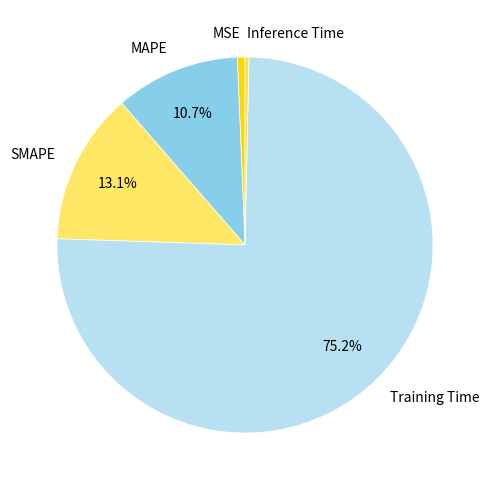

To the nearest percent, what is the combined percentage of MSE and Inference Time?

1%